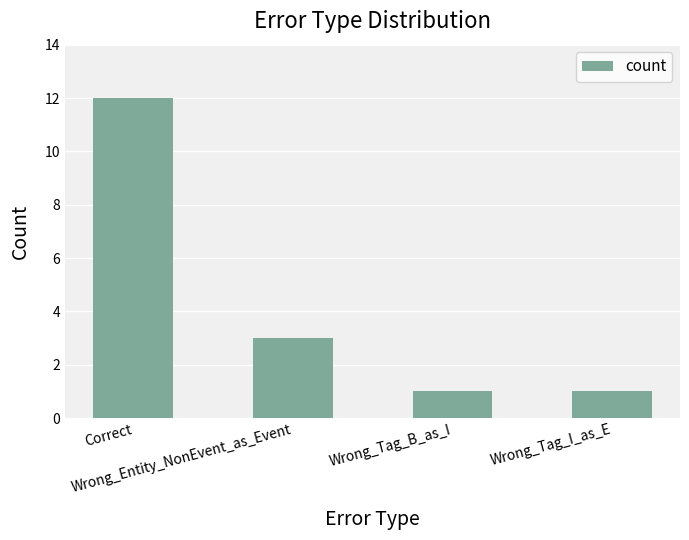

What is the label of the 2nd bar from the left?

Wrong_Entity_NonEvent_as_Event